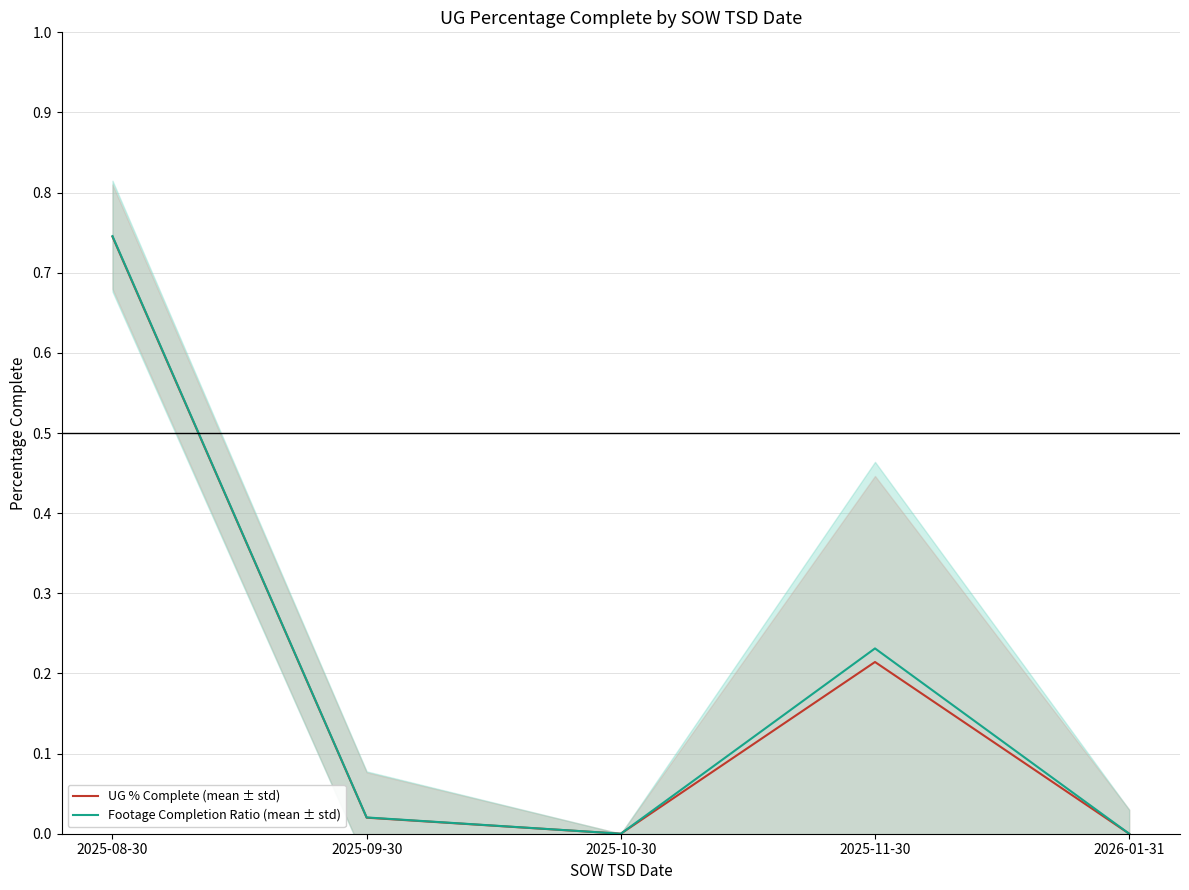

Which has a higher value, 2025-08-30 or 2025-11-30?

2025-08-30